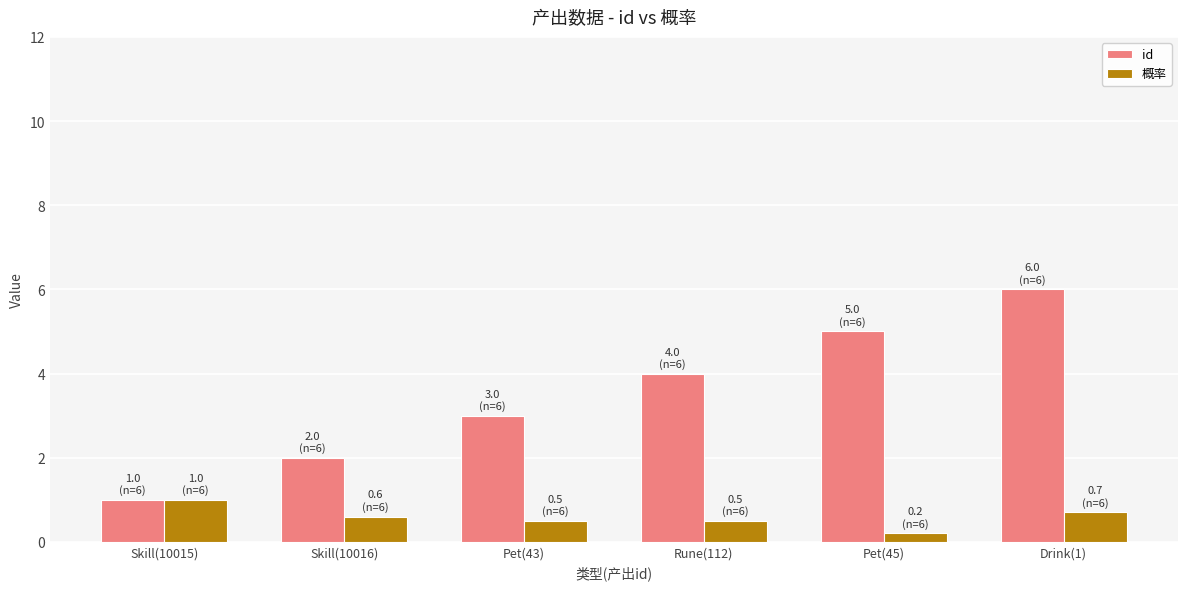

What is the average value of the id series?

3.5